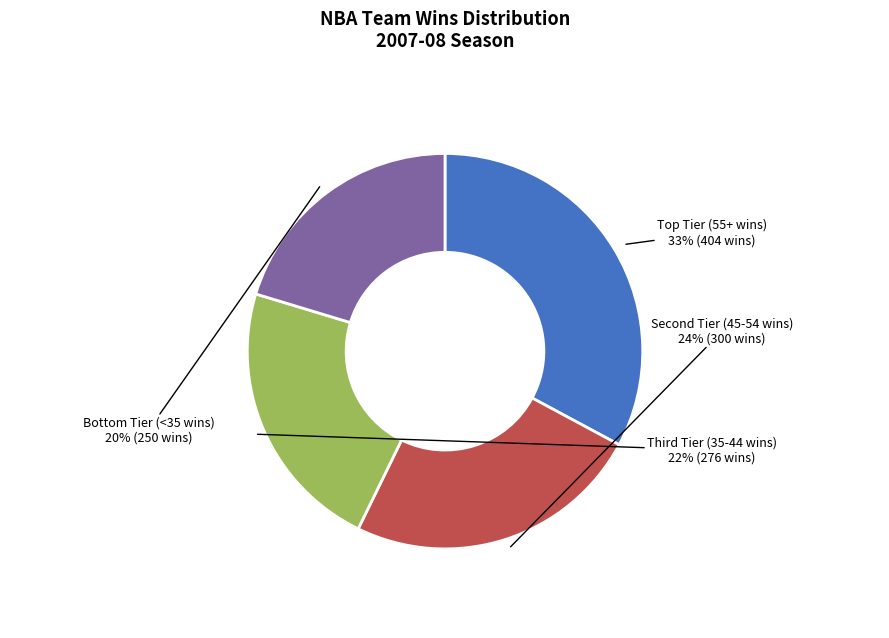

To the nearest percent, what is the difference between the largest and smallest slice percentages?

13%